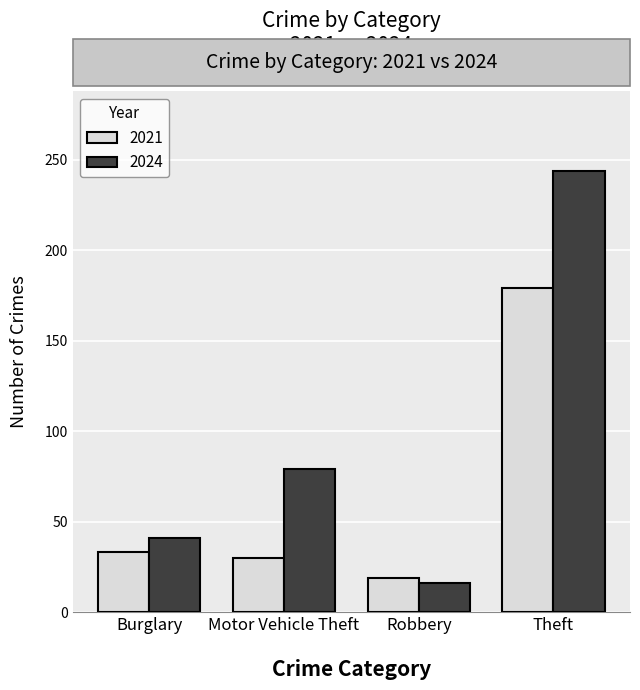

What value does the 2021 series have at Theft, to the nearest 50?

200